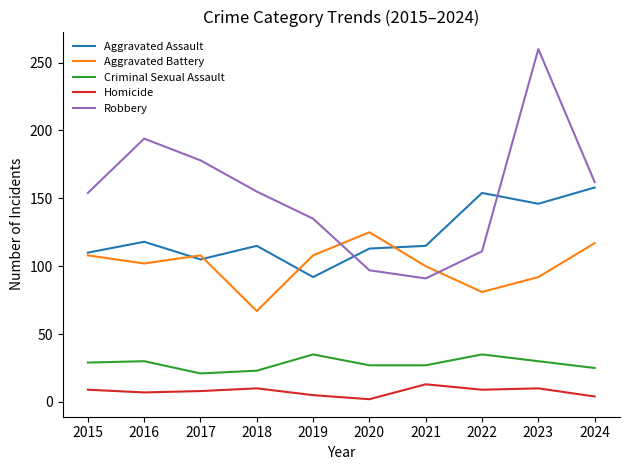

What are all the series names shown in the legend?

Aggravated Assault, Aggravated Battery, Criminal Sexual Assault, Homicide, Robbery